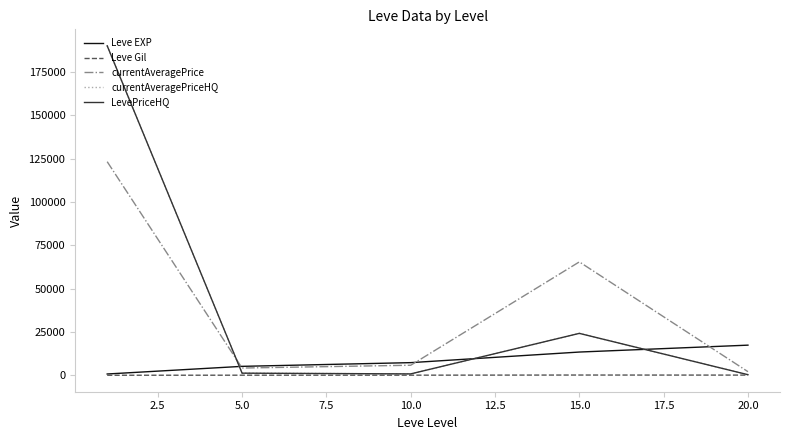

Does the chart have visible grid lines?

No